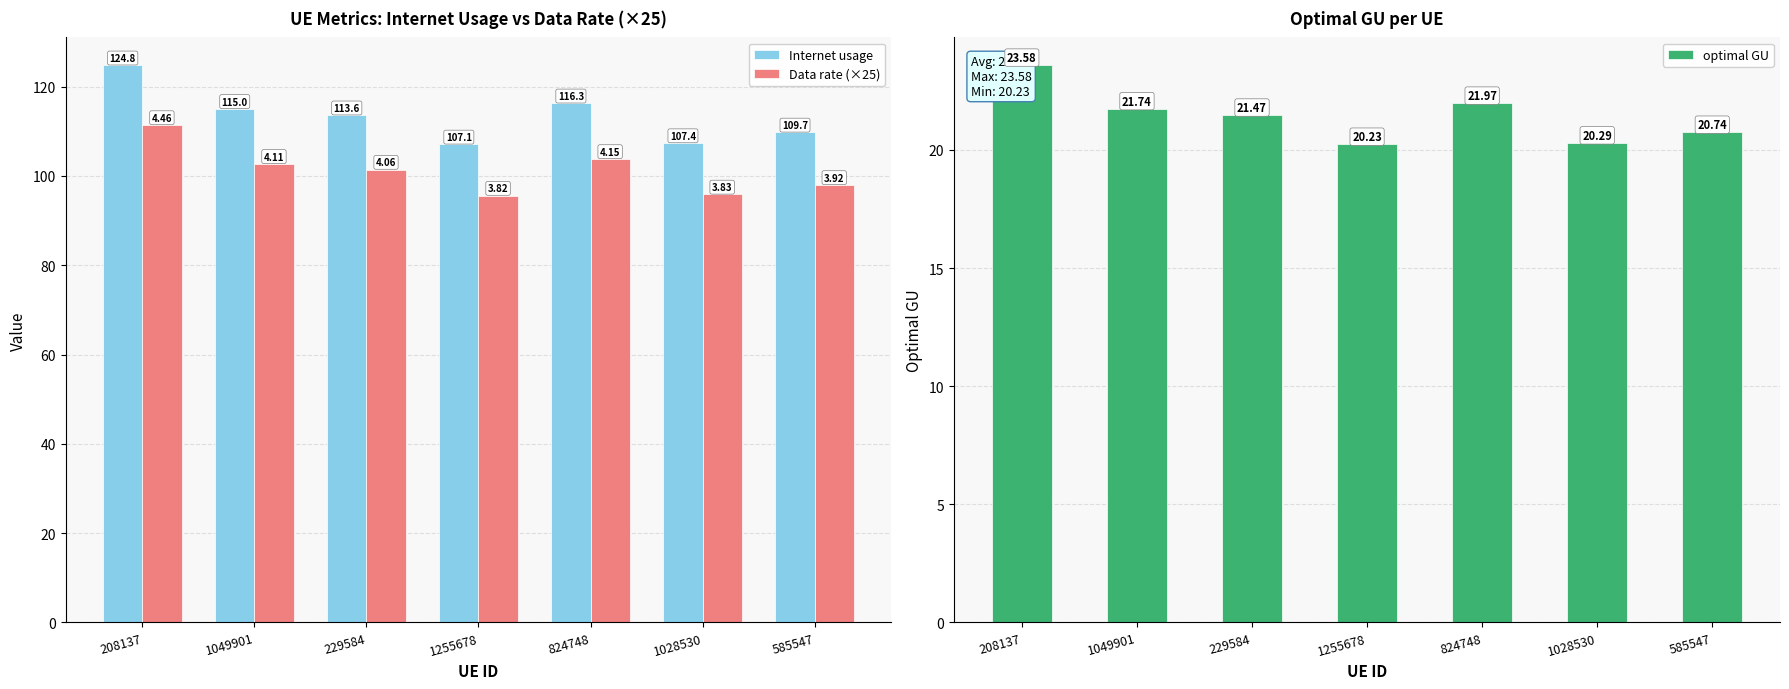

Does the chart contain stacked bars?

No